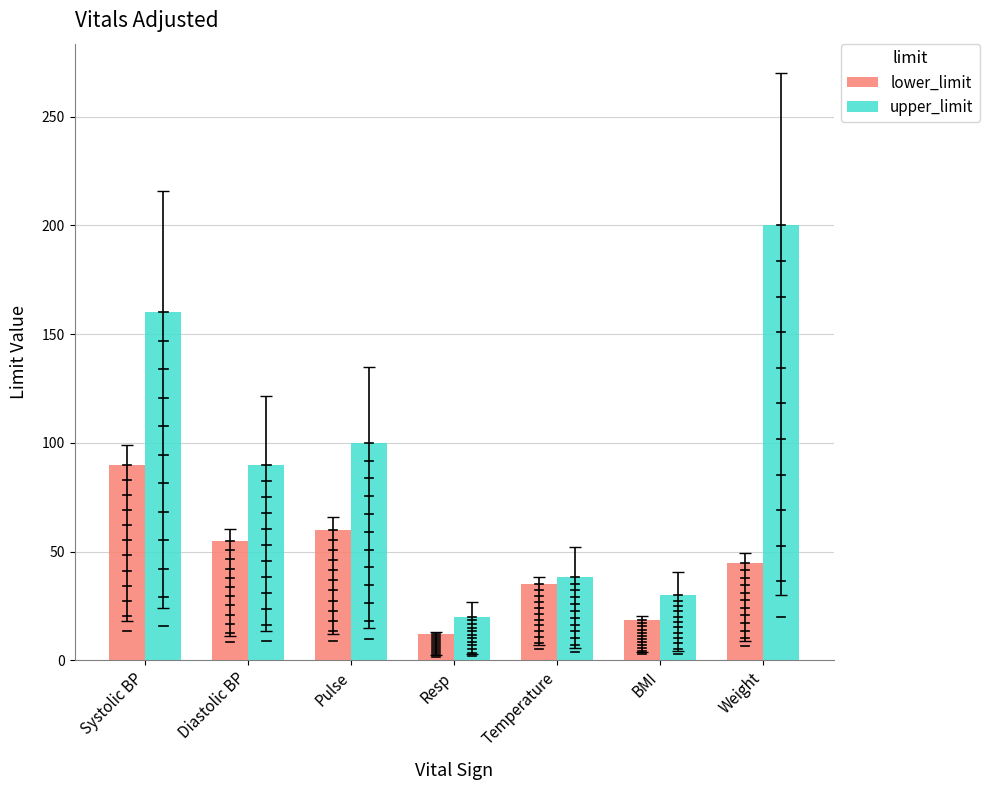

Which category has the lowest value in the upper_limit series?

Resp